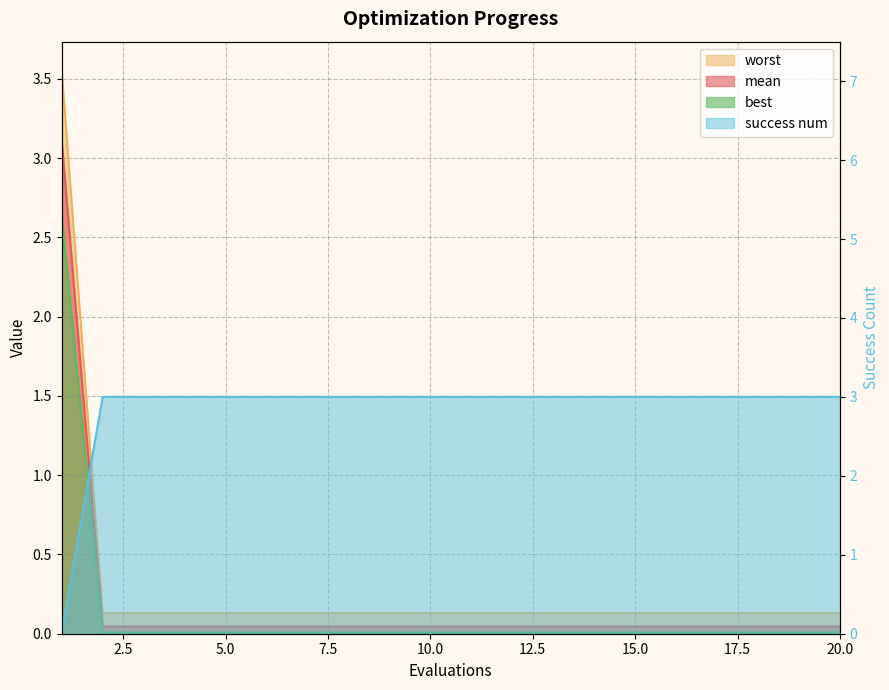

Between which two adjacent categories do worst and success num first intersect?

1 and 2